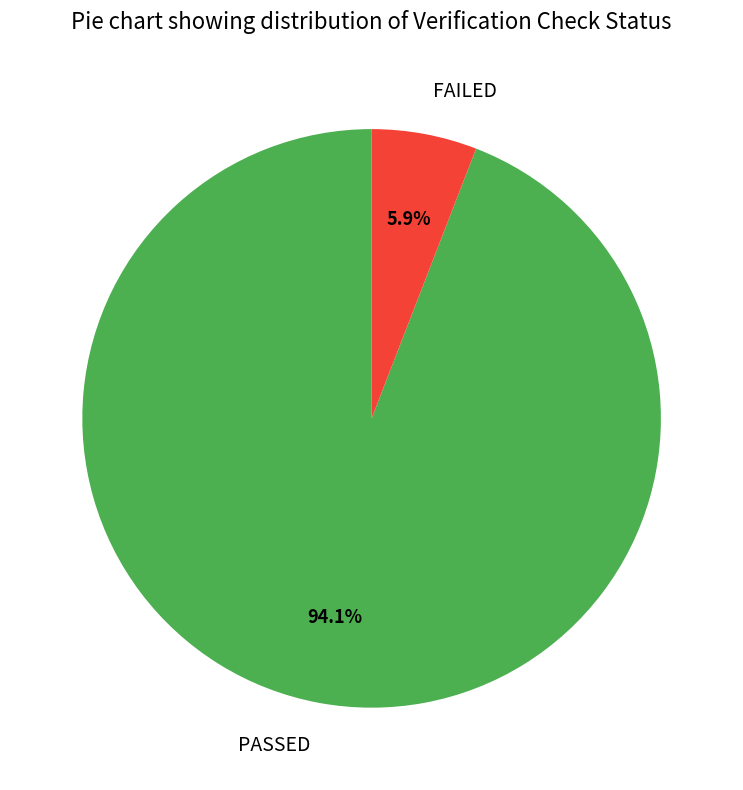

What is the majority slice?

PASSED